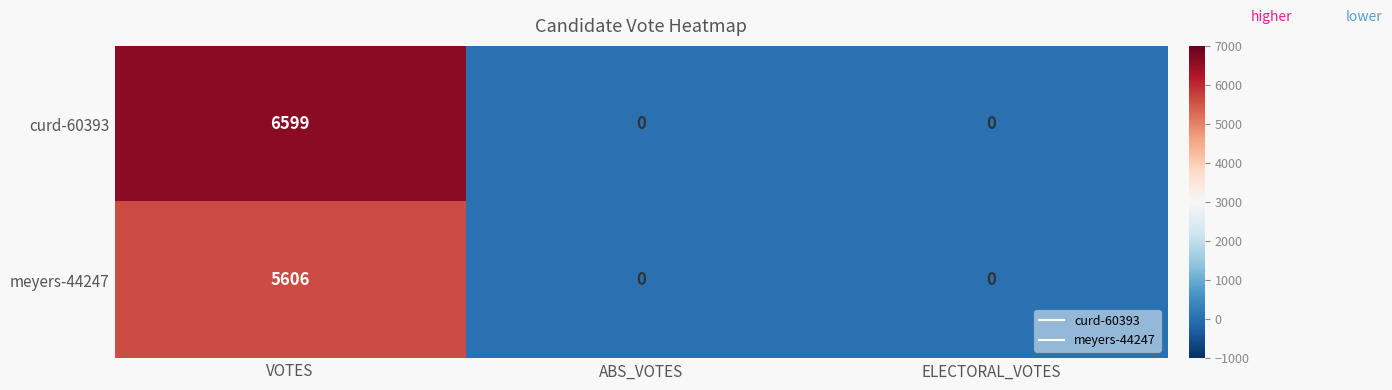

Which series has the widest spread of values?

curd-60393